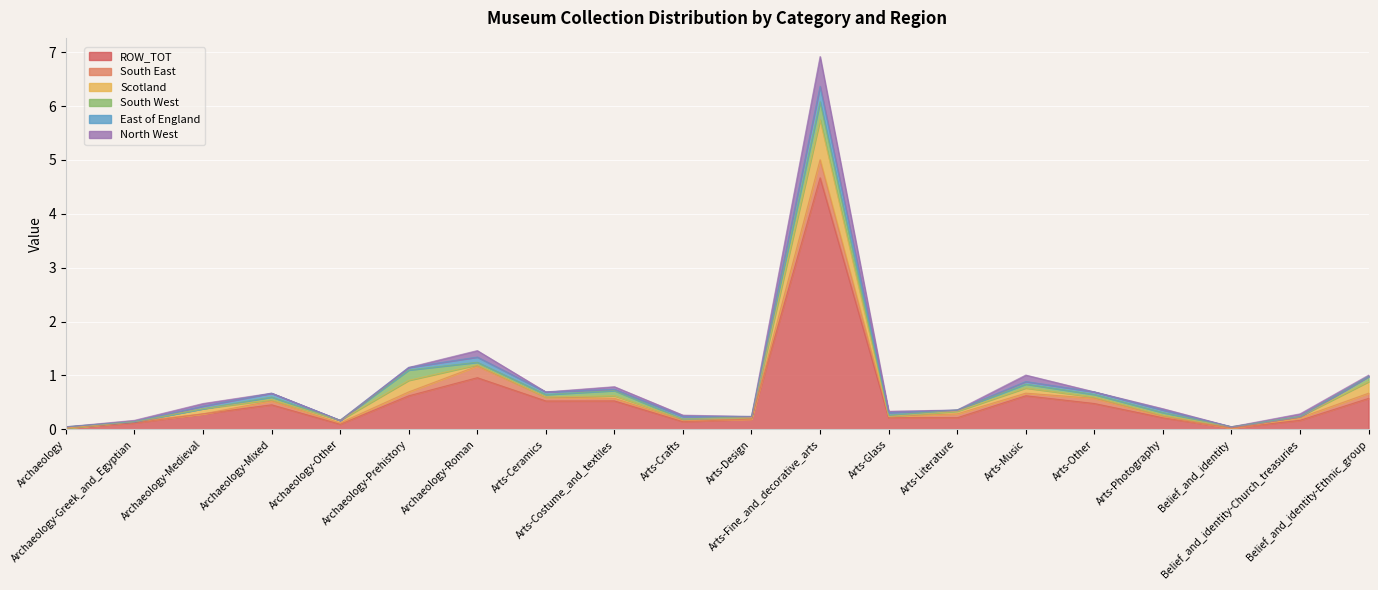

What is the sum of all South West values?

1.1